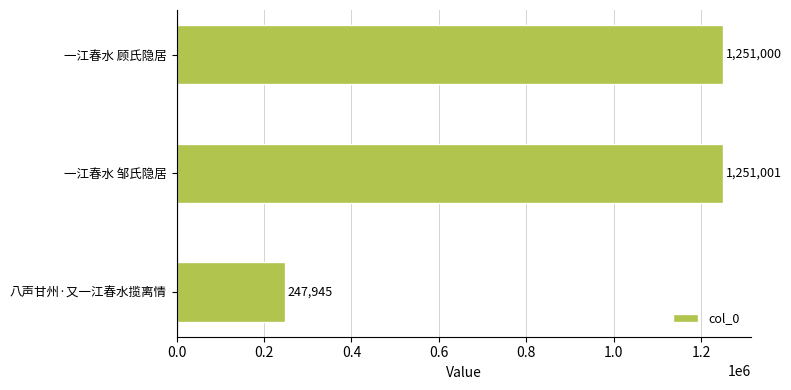

What is the greatest value displayed?

1251001